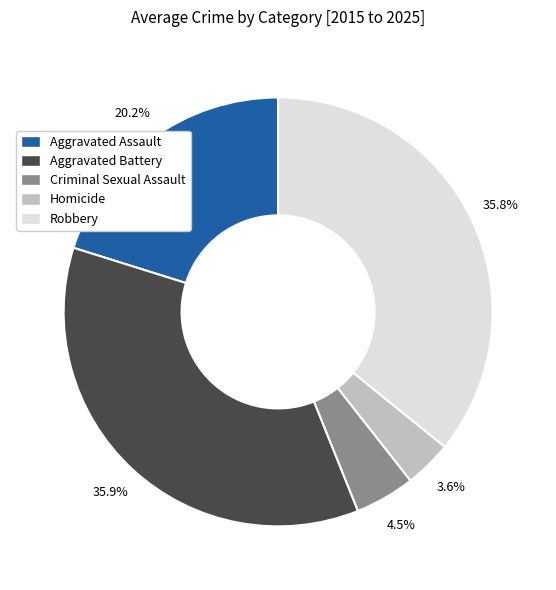

Does Aggravated Assault represent more than half of the total?

No